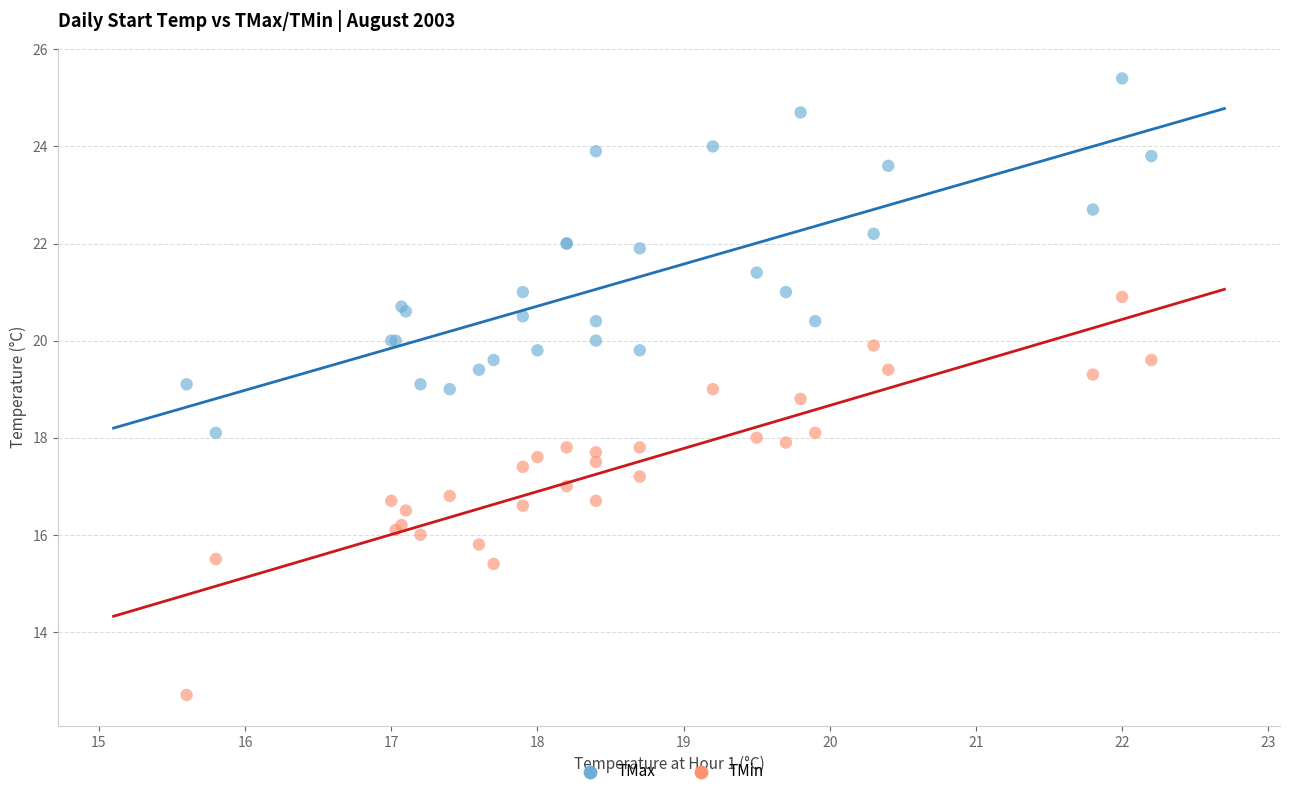

What is the X range (max minus min) for the scatter plot?

6.6